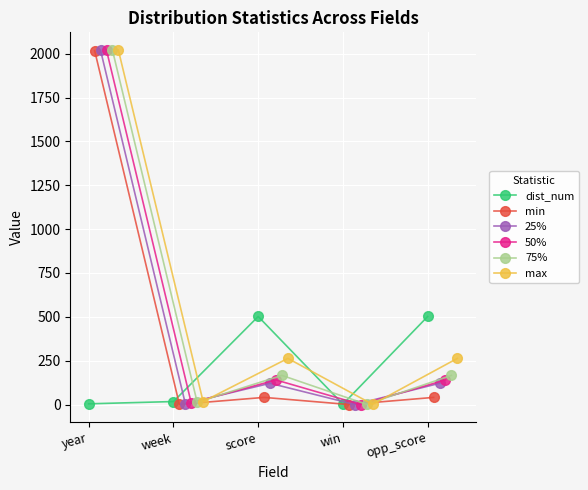

The dist_num series shows 1.6 at year. True or false?

False